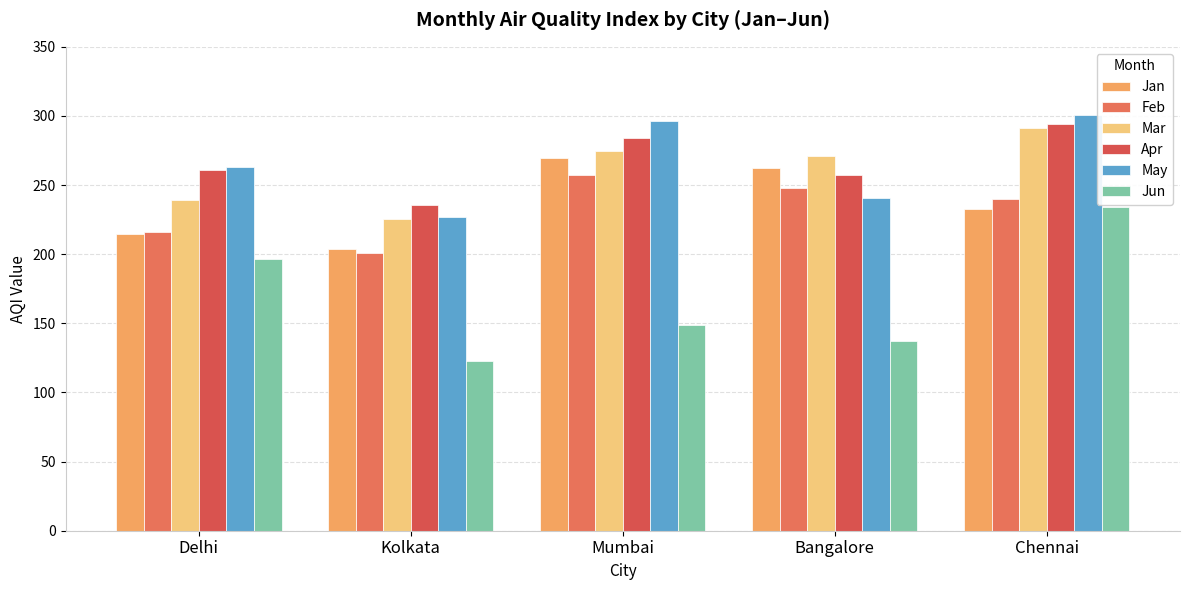

How many bars are there in each group?

6